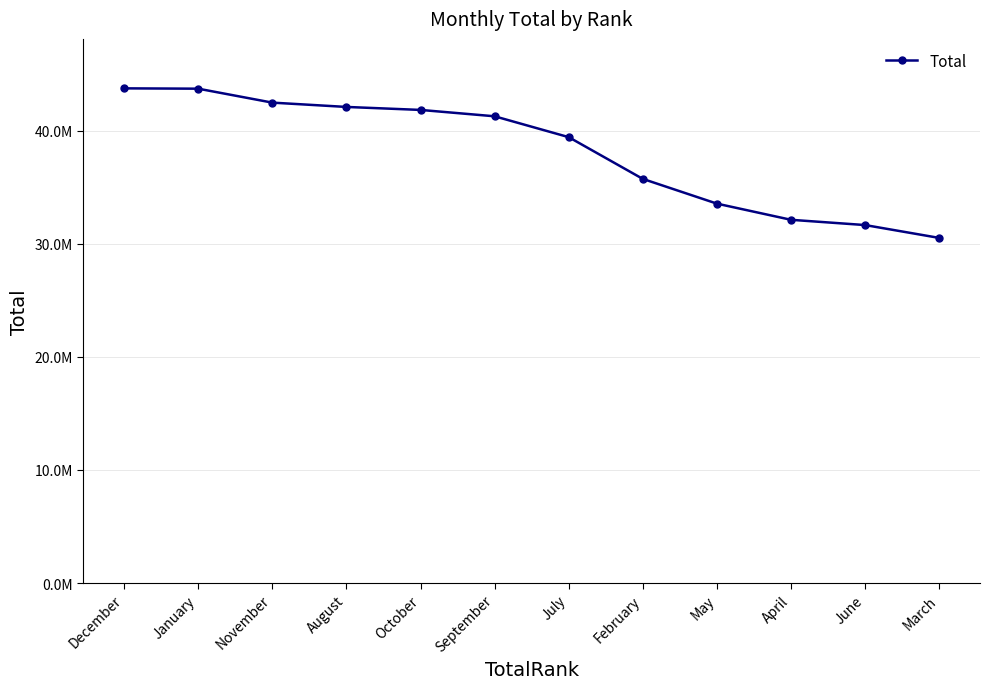

What is the label of the 11th point from the left?

June